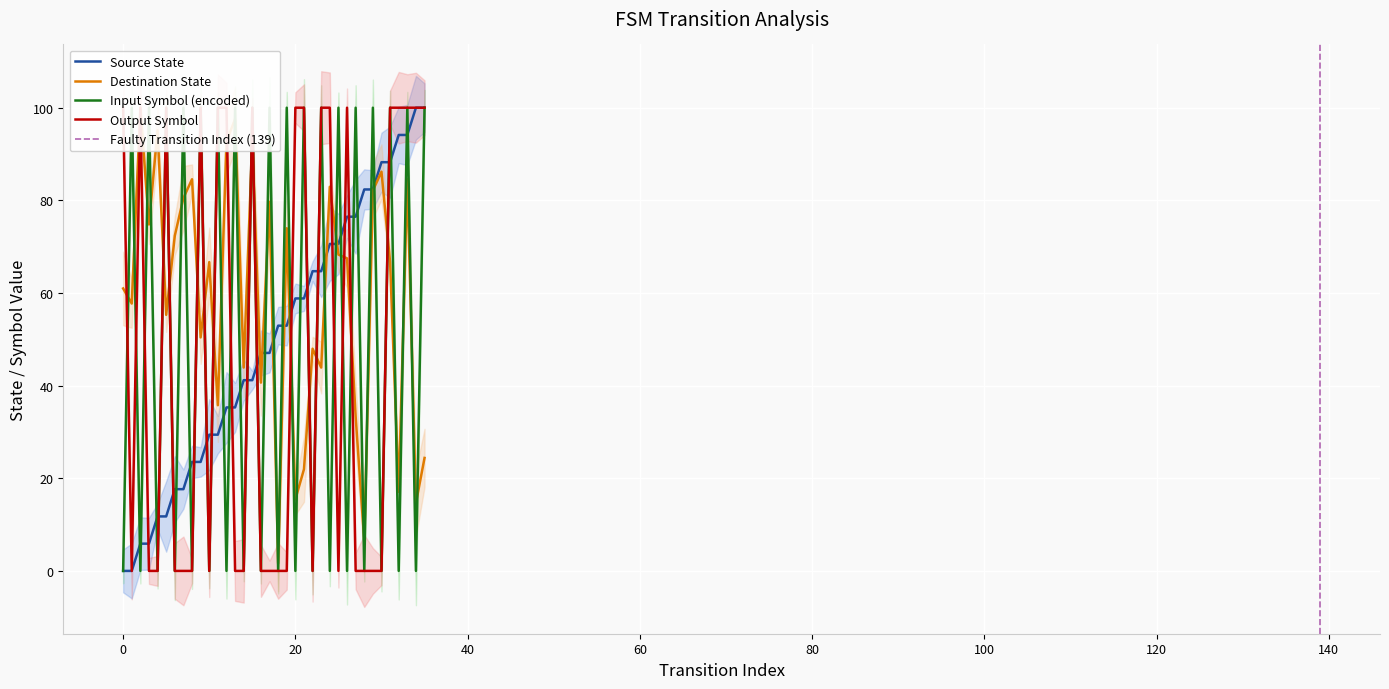

List the series in order of their peak value, highest first.

source_state, destination_state, input_num, output_symbol